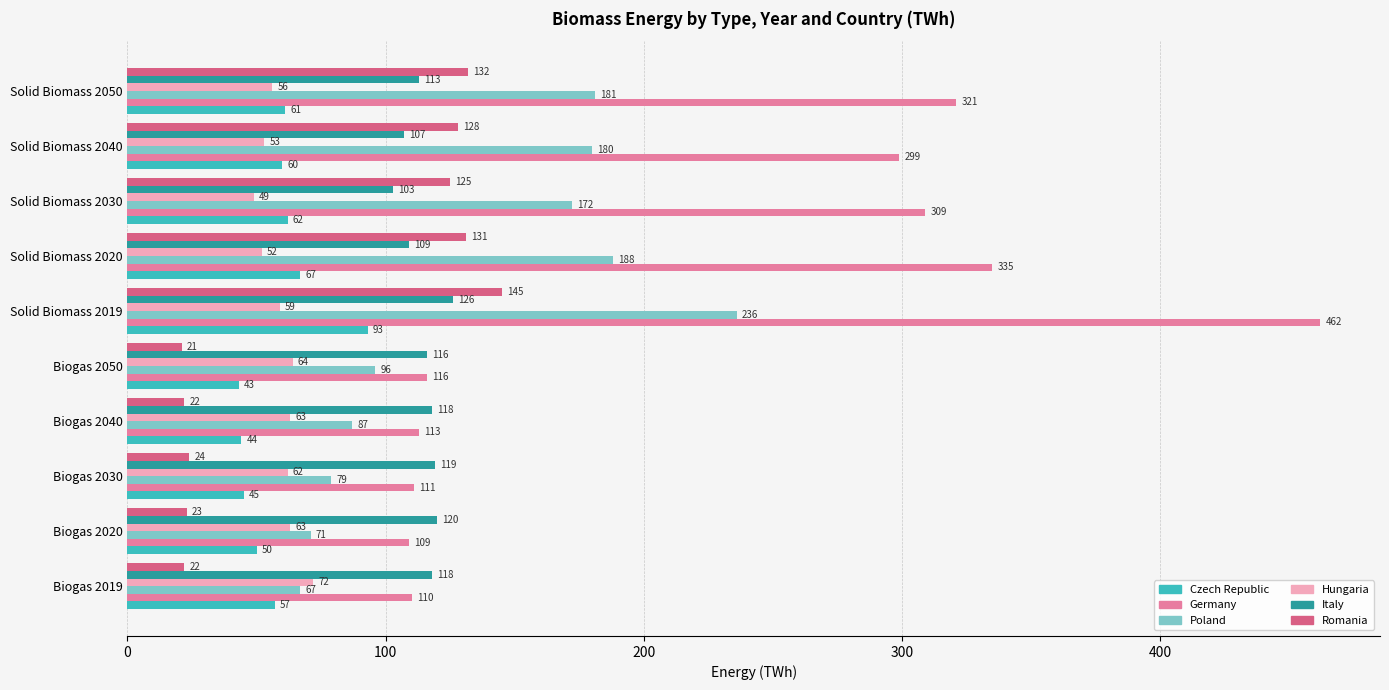

Which series has the largest range (max minus min)?

Germany